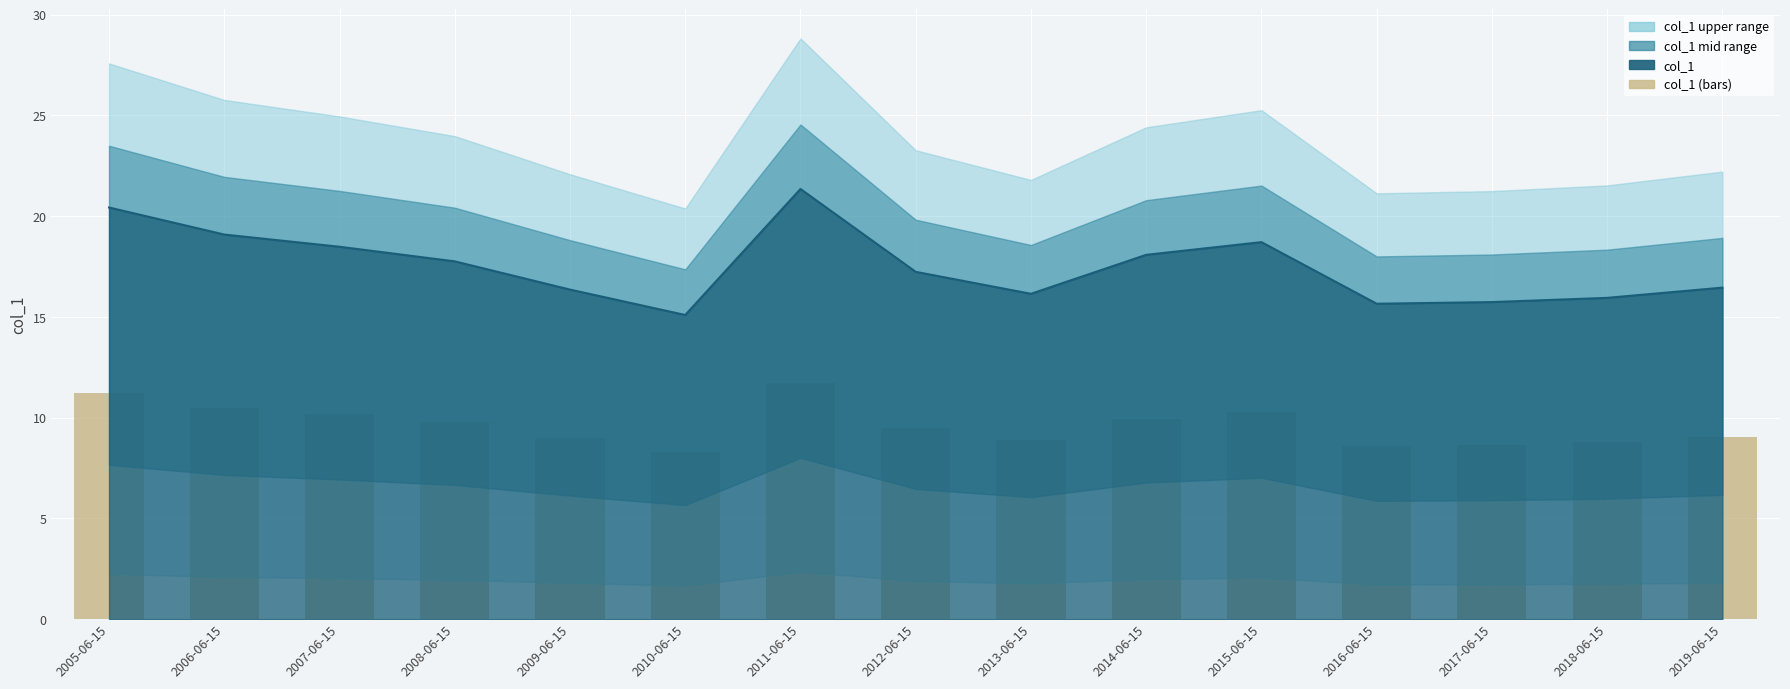

Which category has the lowest value across all series?

2010-06-15